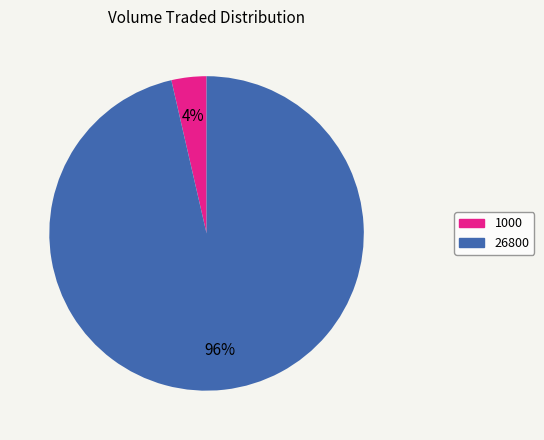

What percentage is the 26800 slice, to the nearest percent?

96%